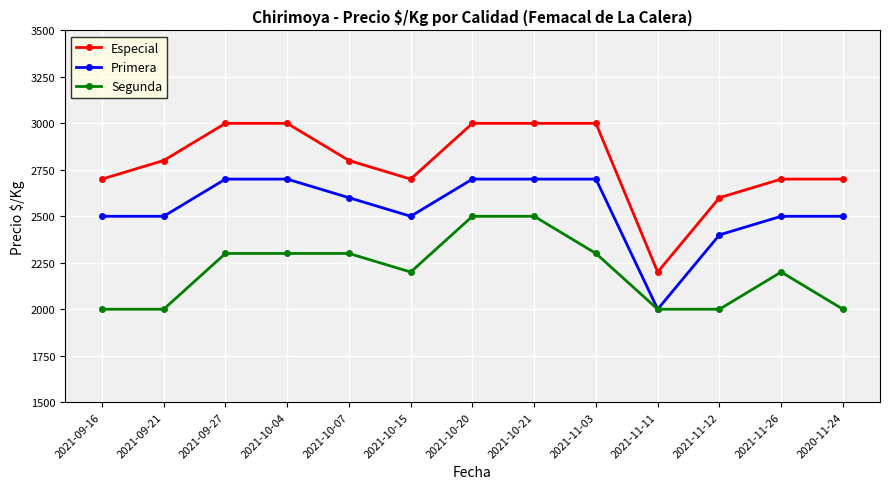

How many distinct data groups are displayed?

3